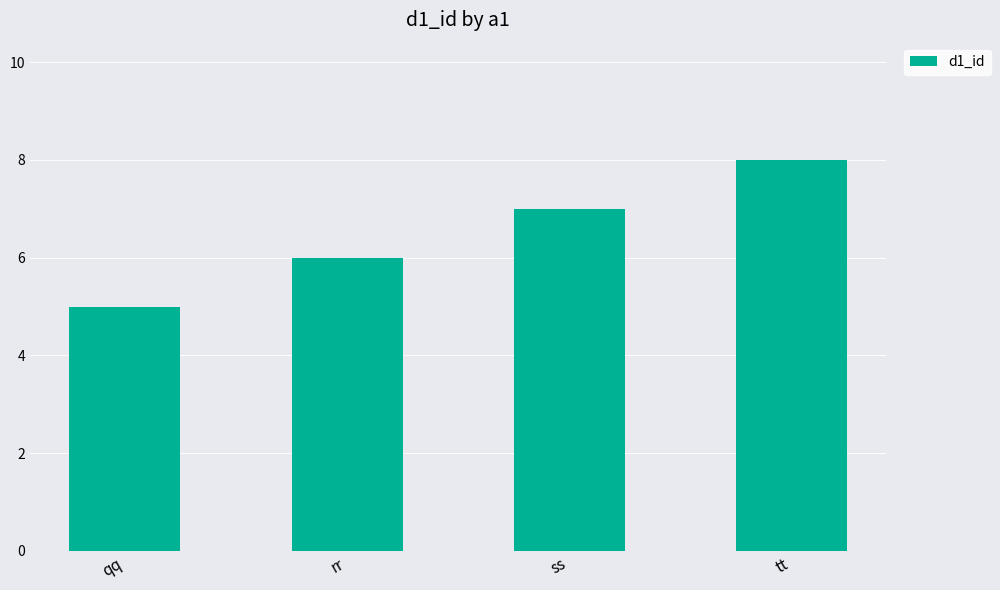

Count the values in the range 6 to 8.

3